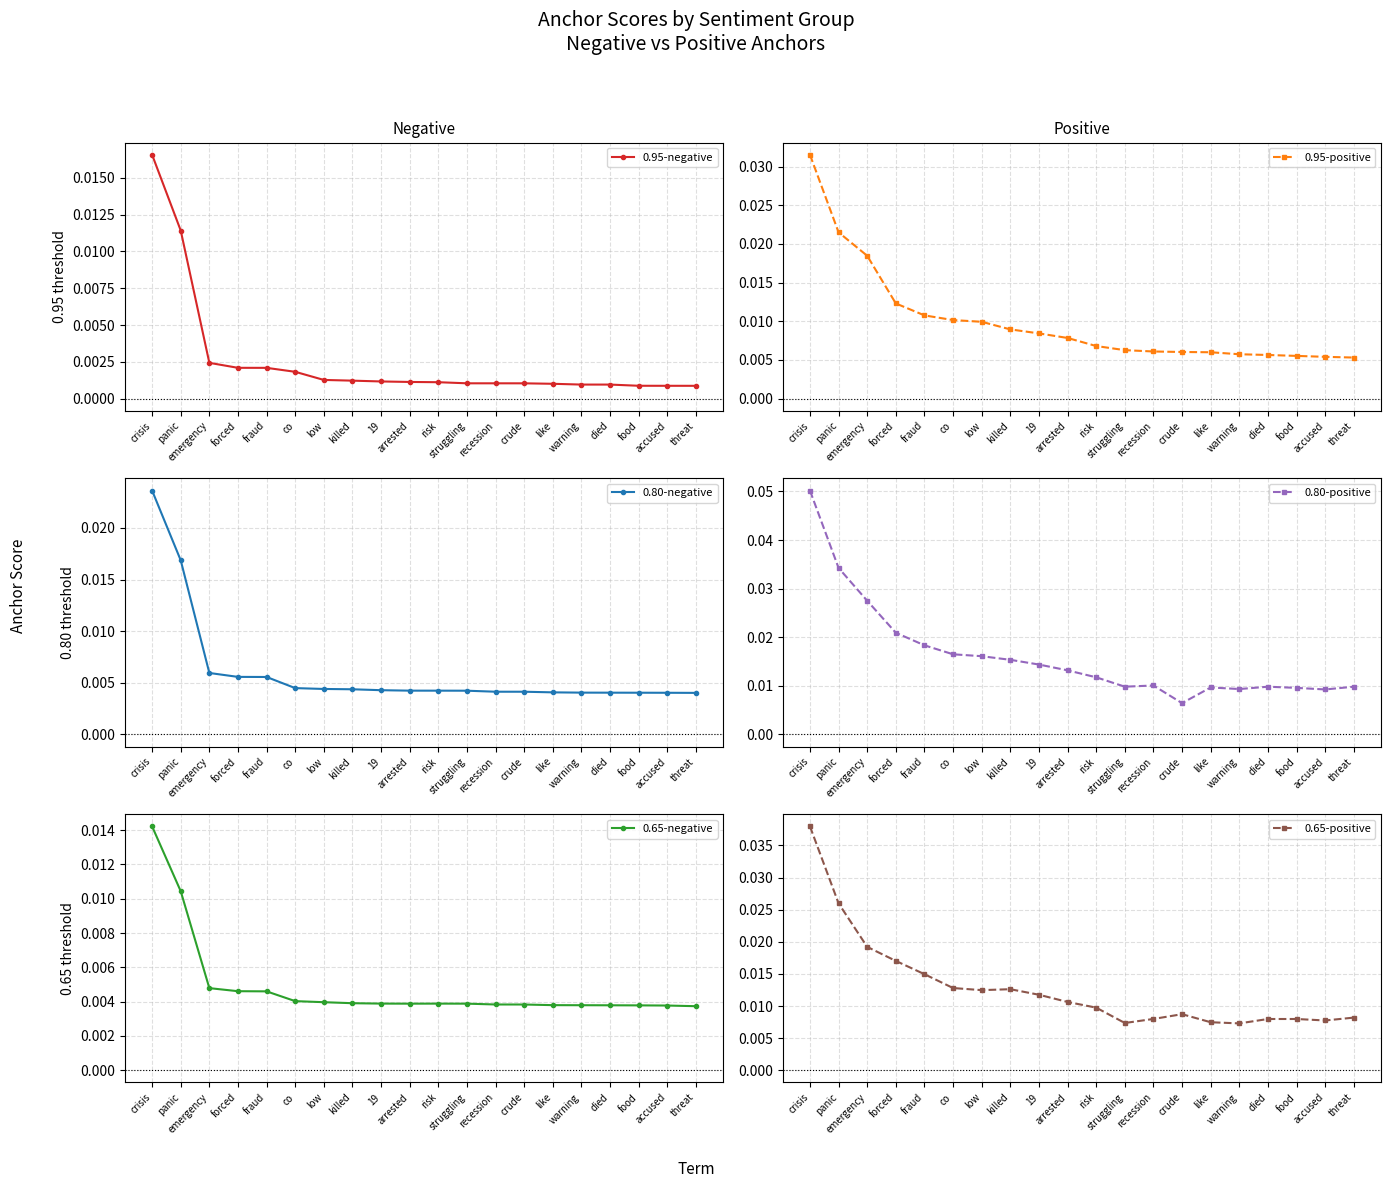

Where is 0.95-negative nearest to the value 0?

threat